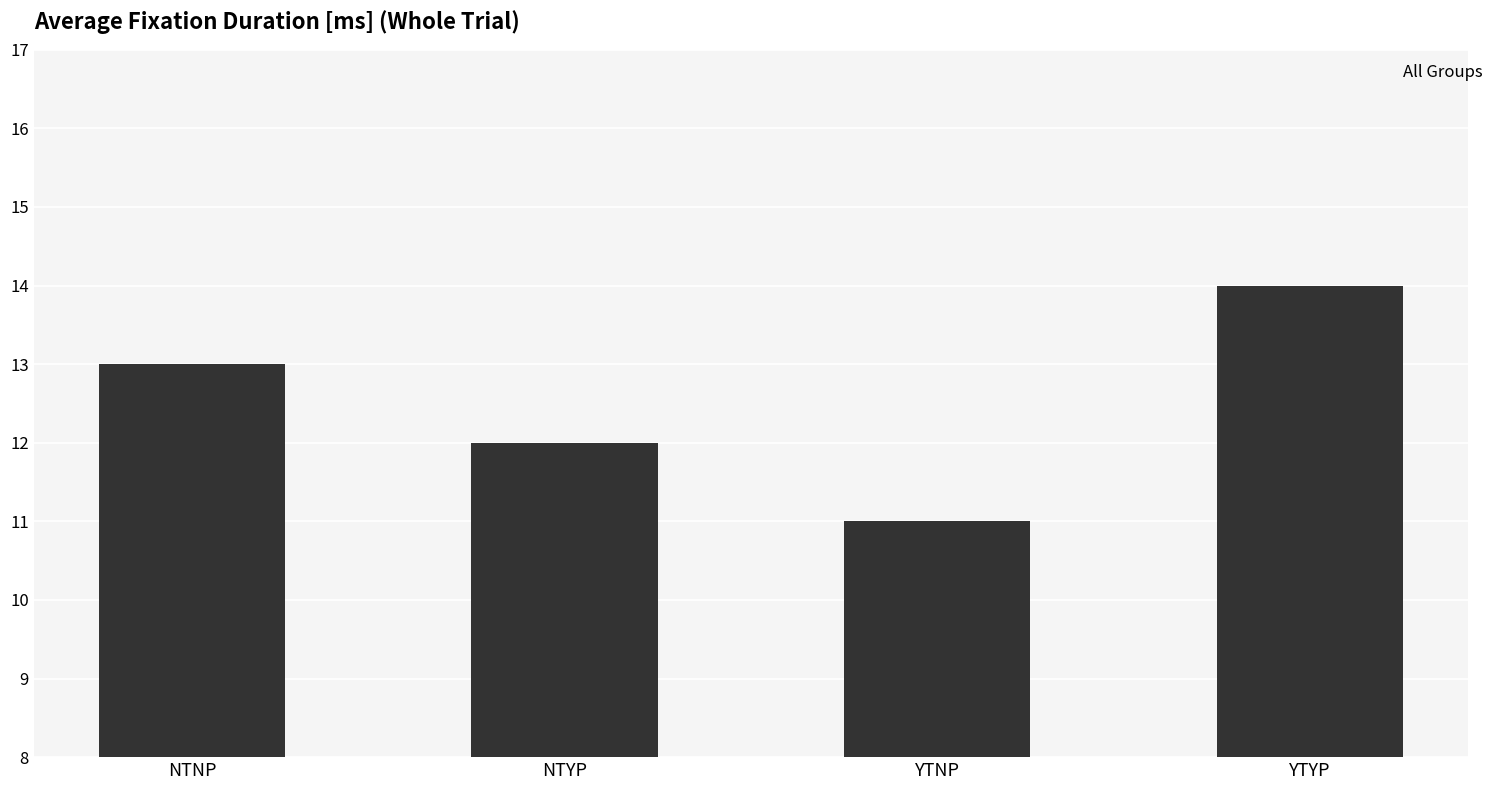

Count the values in the range 12 to 14.

3